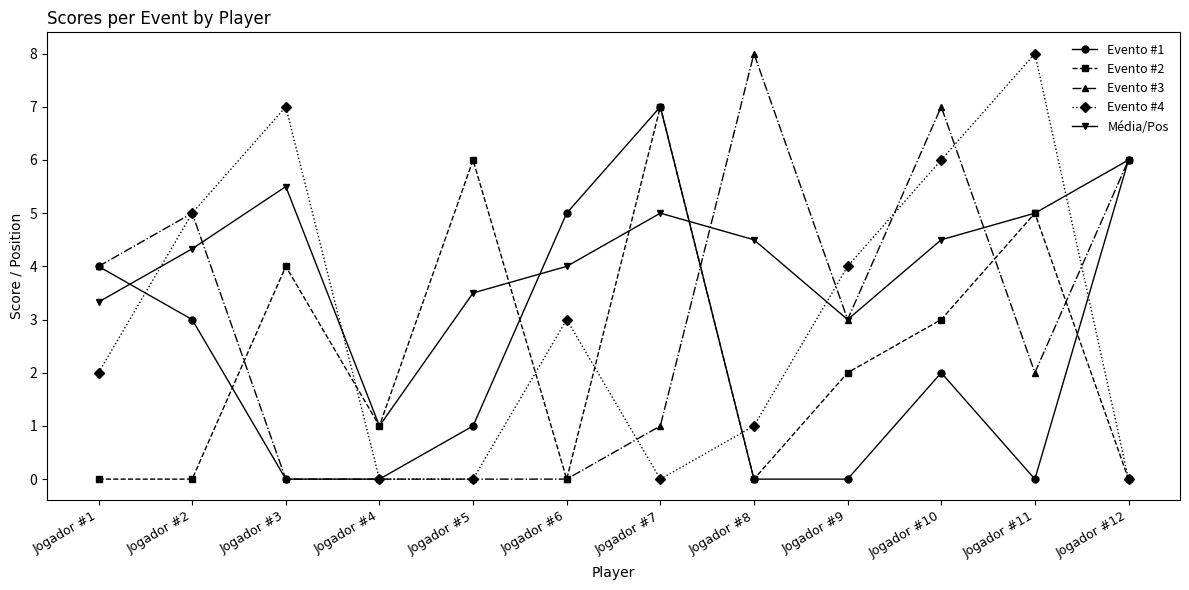

How many lines are shown in the chart?

5